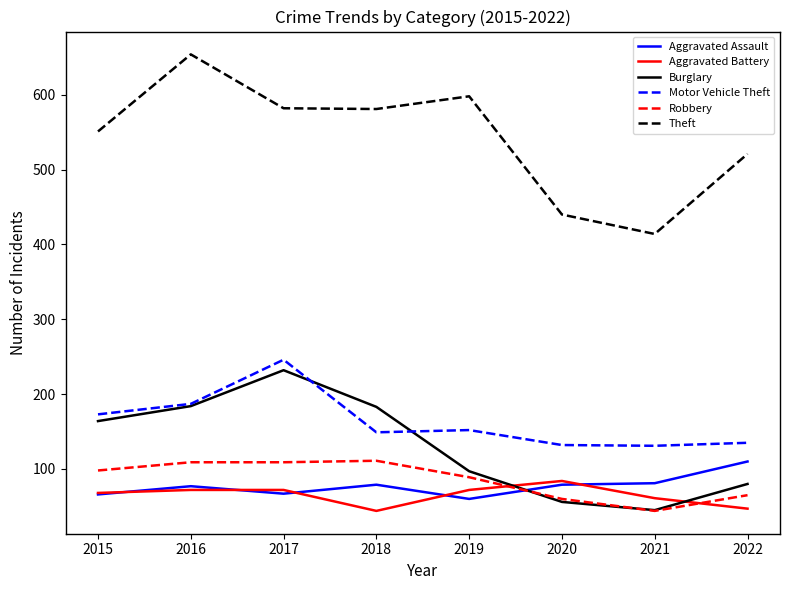

How many lines are shown in the chart?

6